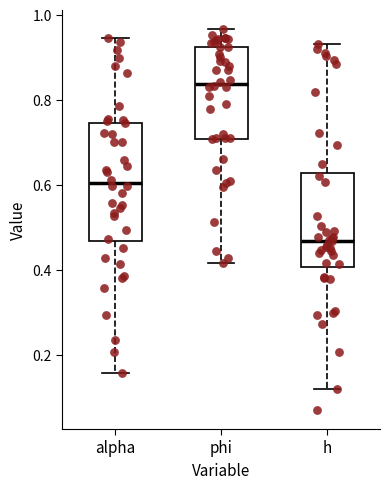

Comparing the boxes themselves (not the whiskers), which one is the tallest?

alpha